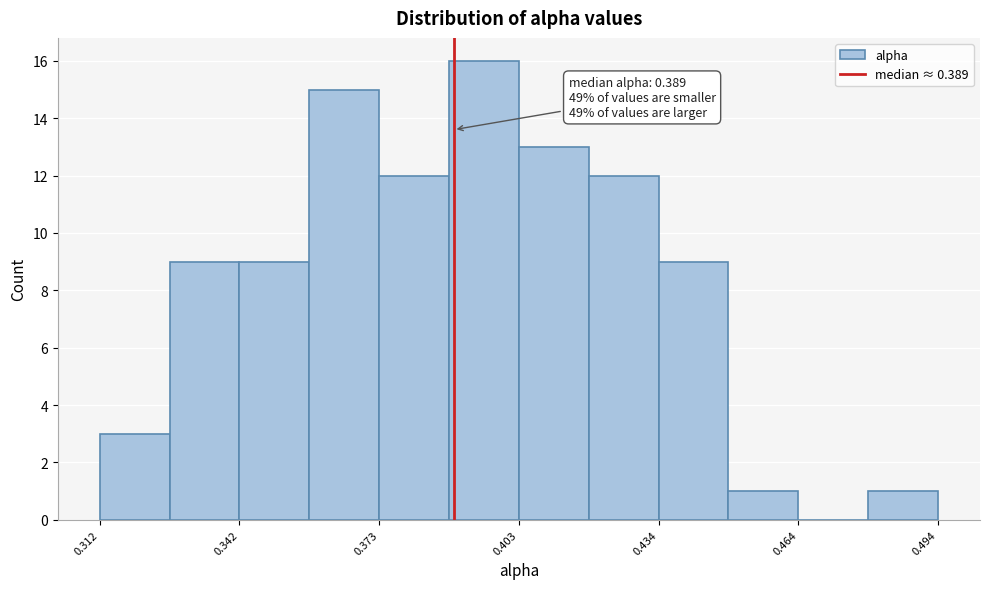

Around what value on the x-axis is the tallest bar? Give the approximate position of its centre, as read against the axis.

0.395